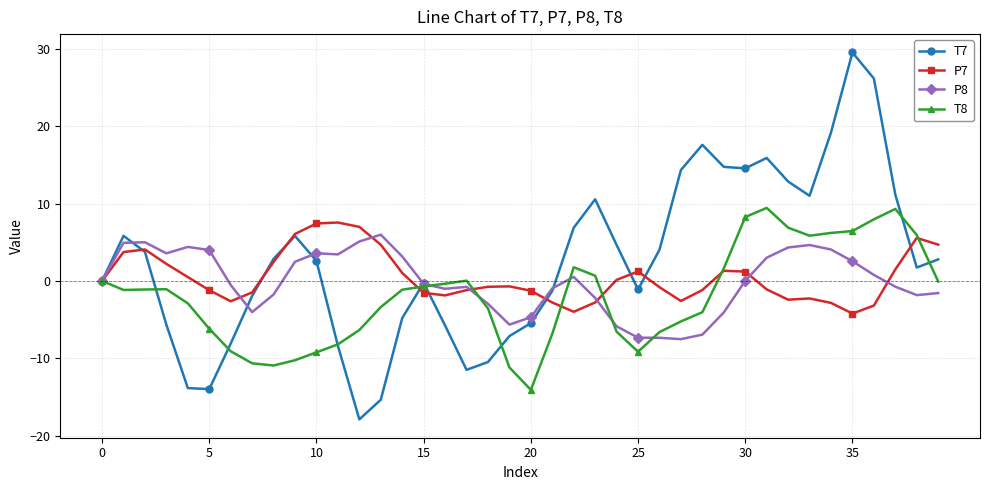

True or false: T8 has more than 1 interior local peaks.

True